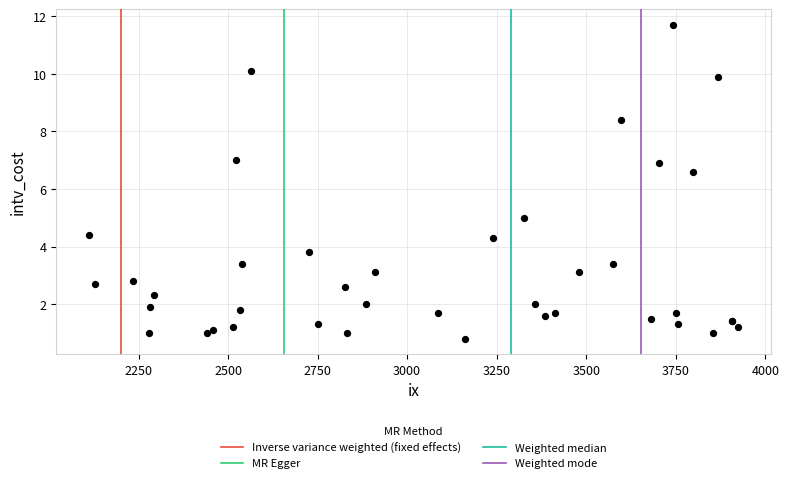

What Y value in the scatter plot is closest to 6?

6.6